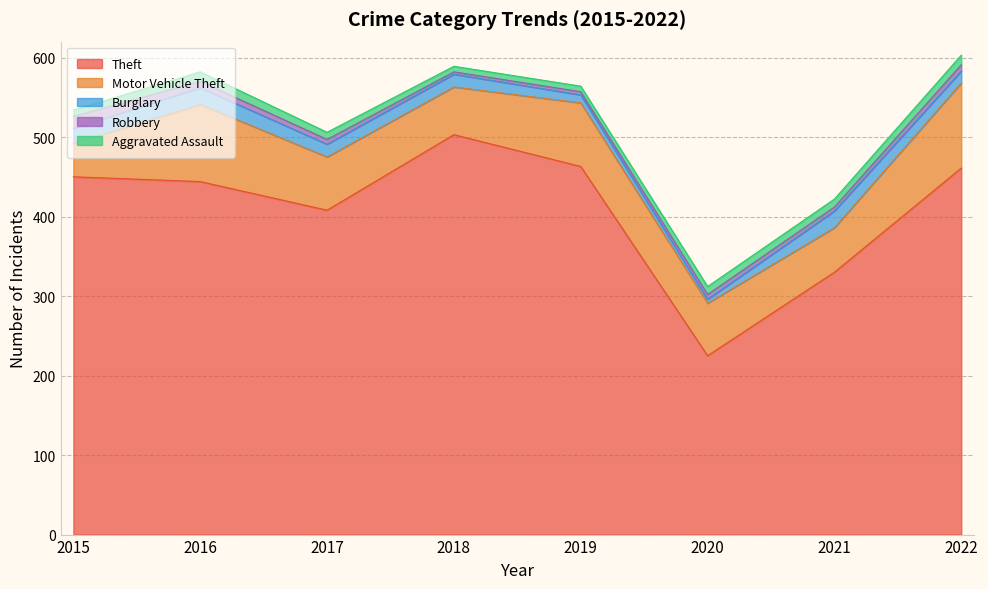

What value does the Burglary series have at 2019?

10